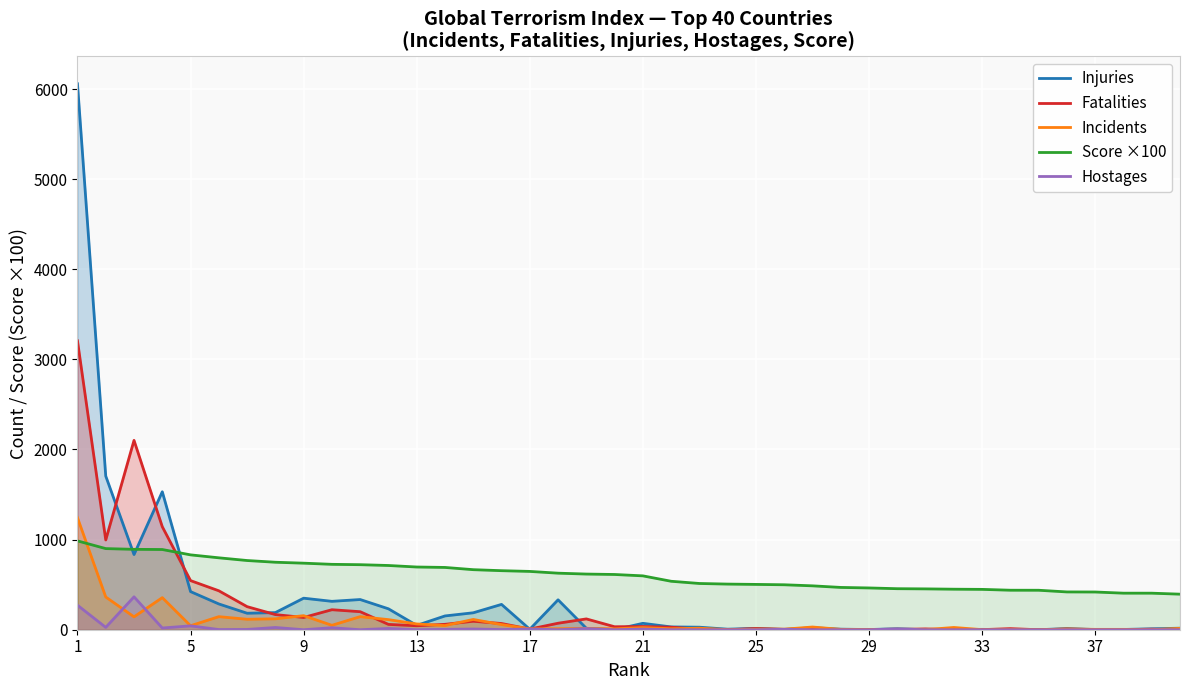

What is the total value across all series at 25?

536.8